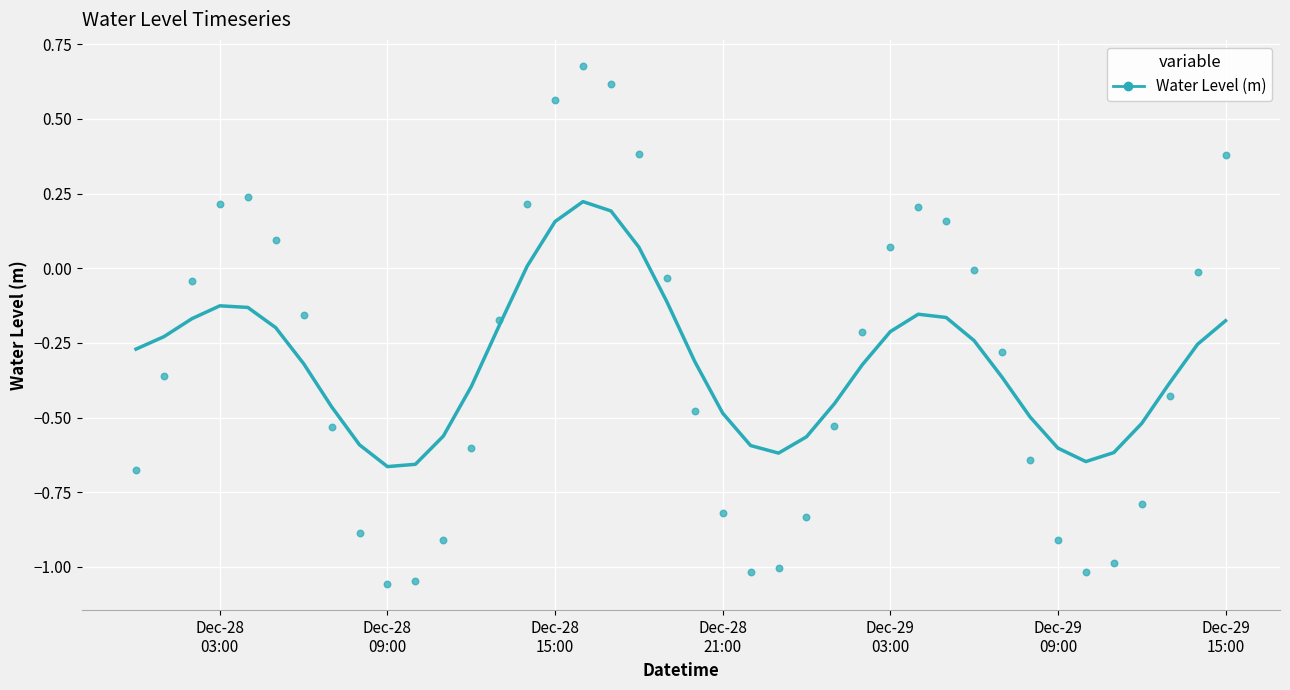

What is the range of Y values (max minus min)?

1.7